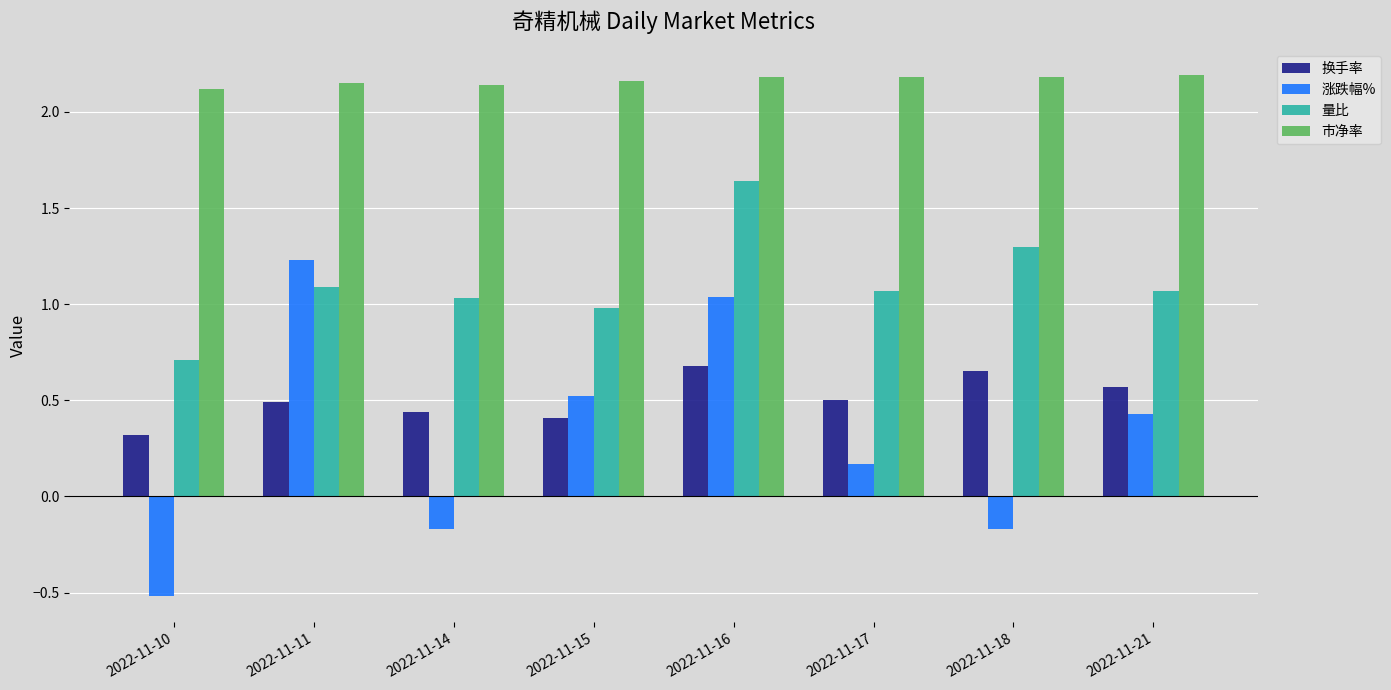

True or false: 市净率 has a value of 2.2 at 2022-11-18.

True